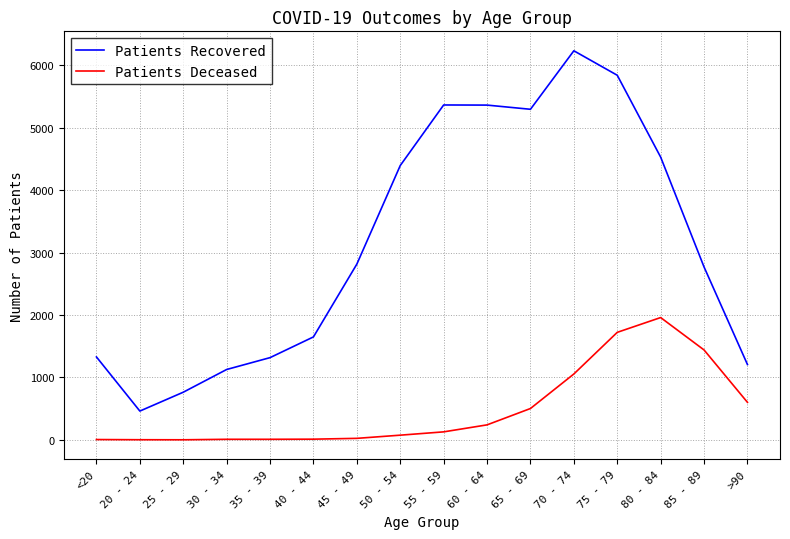

What are all the series names shown in the legend?

Patients Recovered, Patients Deceased